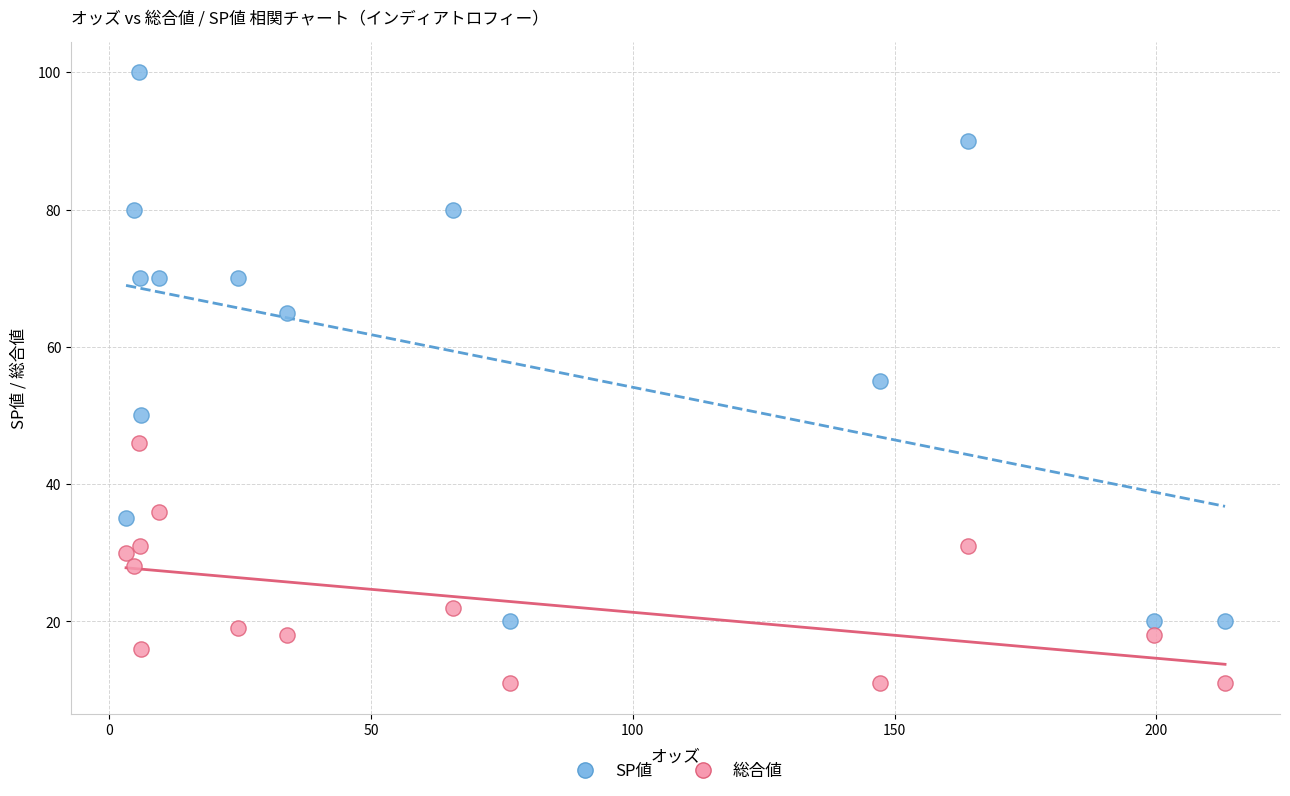

Which series reaches the maximum Y coordinate?

SP値